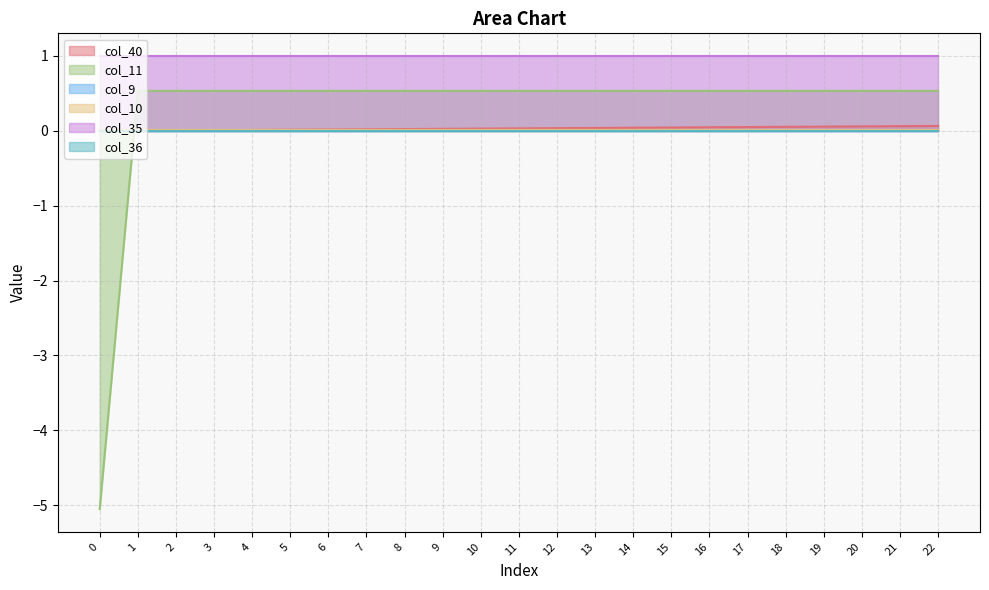

Which series has the largest range (max minus min)?

col_10